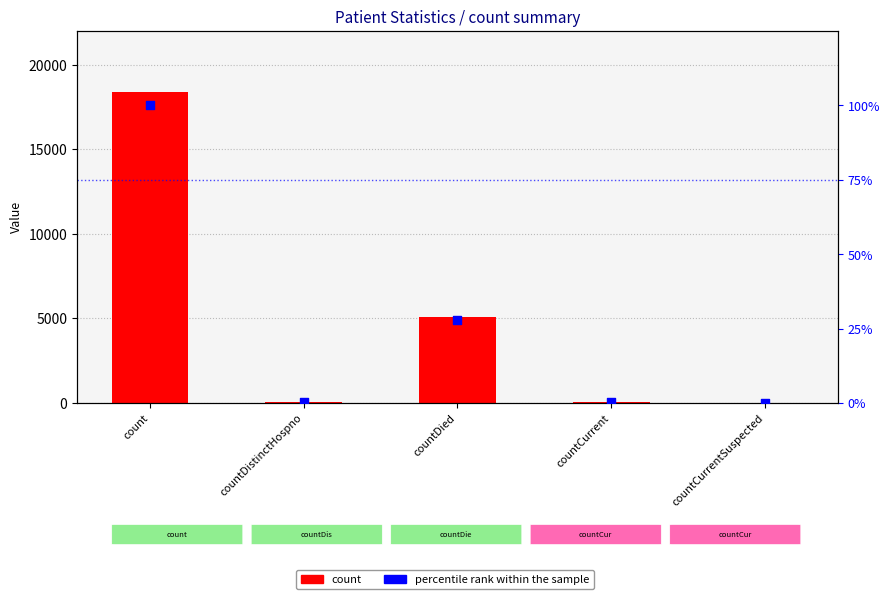

What are all the series names shown in the legend?

count, percentile rank within the sample